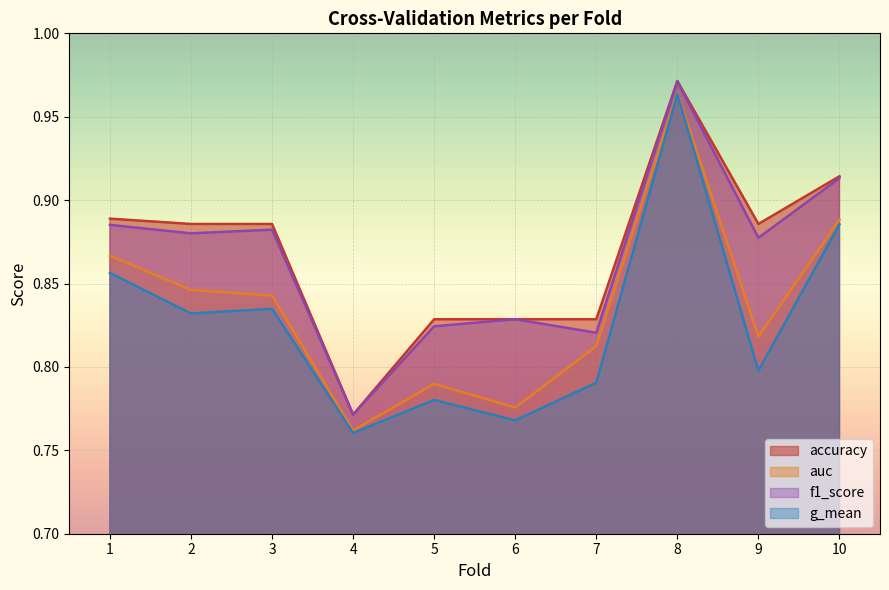

Rank the categories by f1_score value from highest to lowest.

8, 10, 1, 3, 2, 9, 6, 5, 7, 4